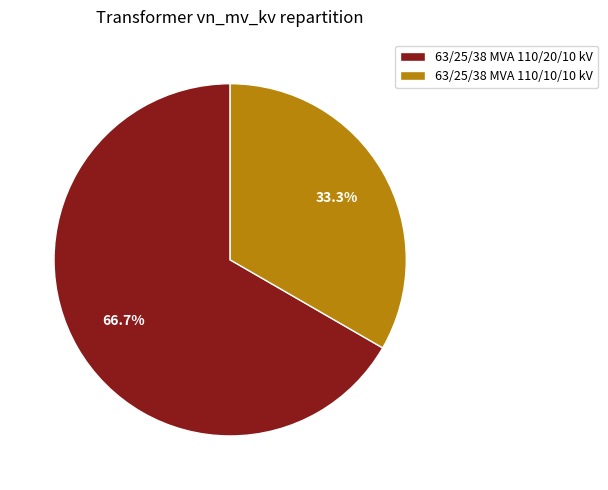

Which category has the smallest portion of the pie?

63/25/38 MVA 110/10/10 kV